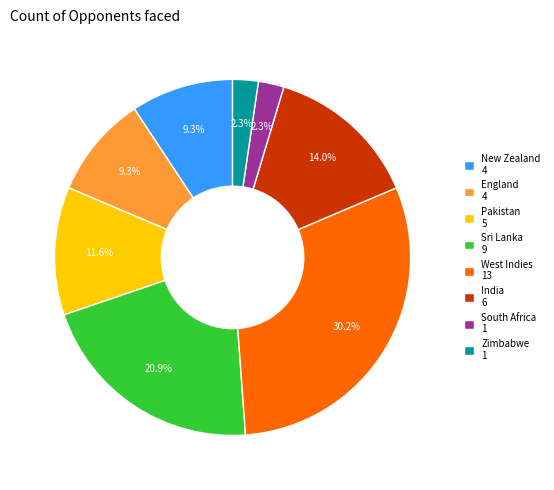

What portion of the pie excludes Sri Lanka 9?

79.1%